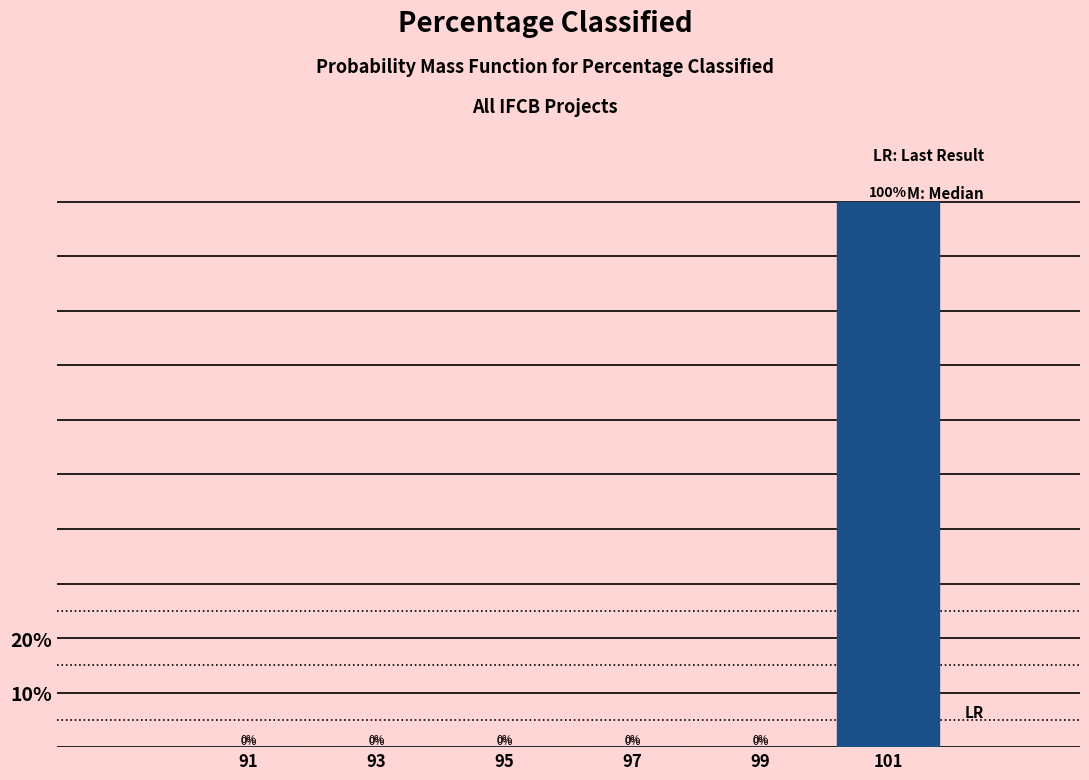

Which range on the x-axis has the tallest bar?

100 to 102